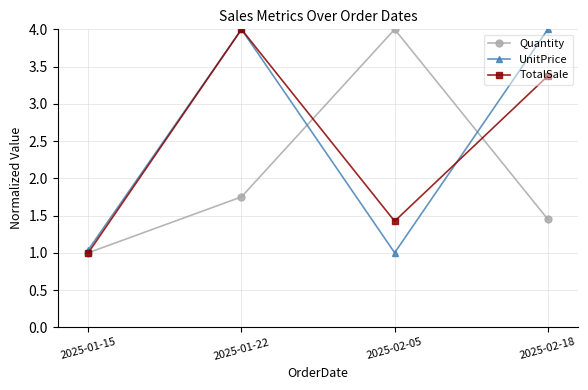

True or false: TotalSale and UnitPrice intersect in this chart.

True